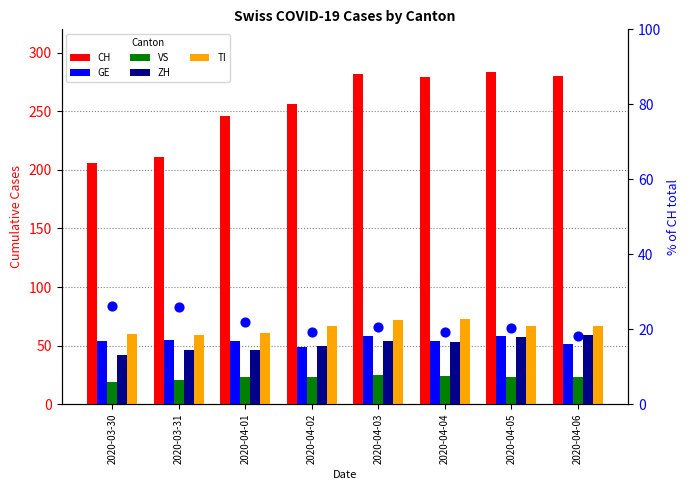

Which series has the largest total across all categories?

CH